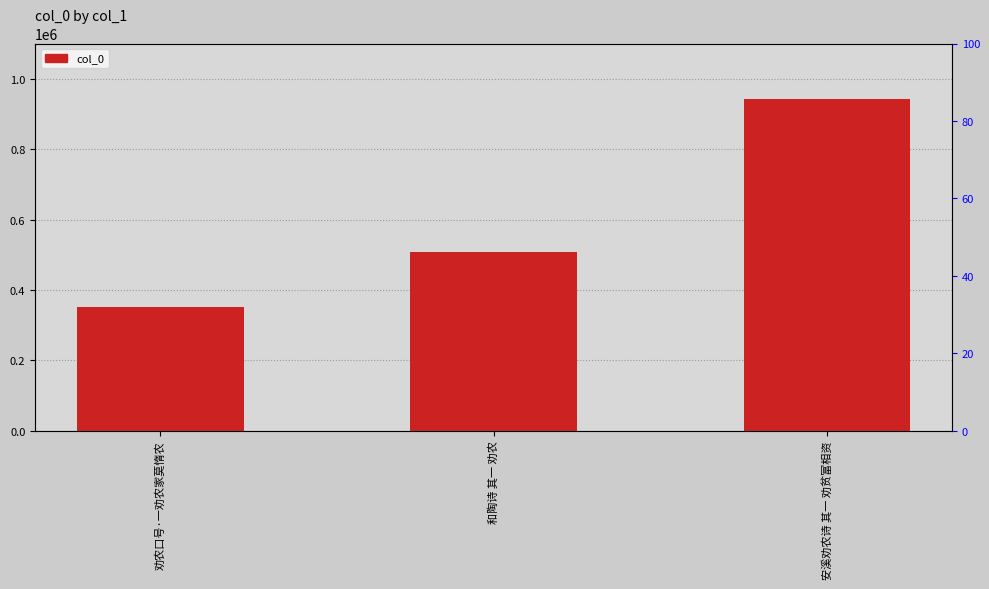

Rank the categories by value from lowest to highest.

劝农口号·一劝农家莫惰农, 和陶诗 其一 劝农, 安溪劝农诗 其一 劝贫富相资